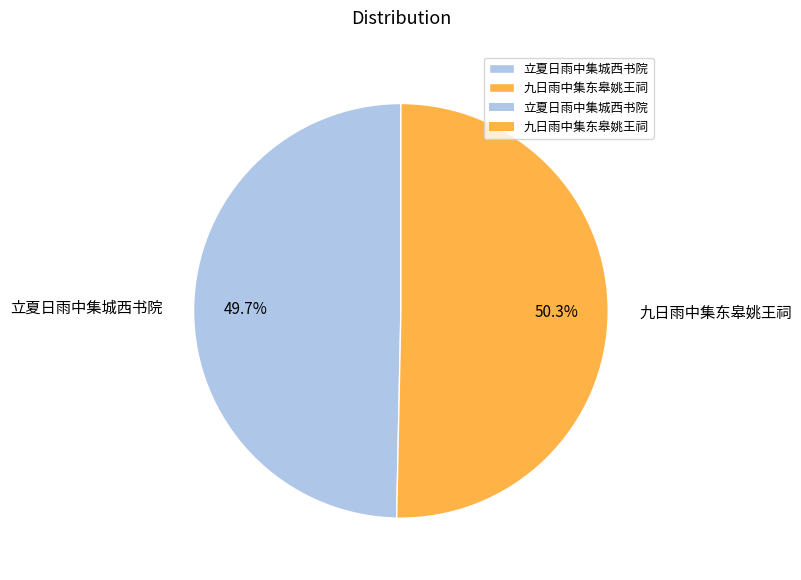

Rank the categories by value from highest to lowest.

九日雨中集东皋姚王祠, 立夏日雨中集城西书院